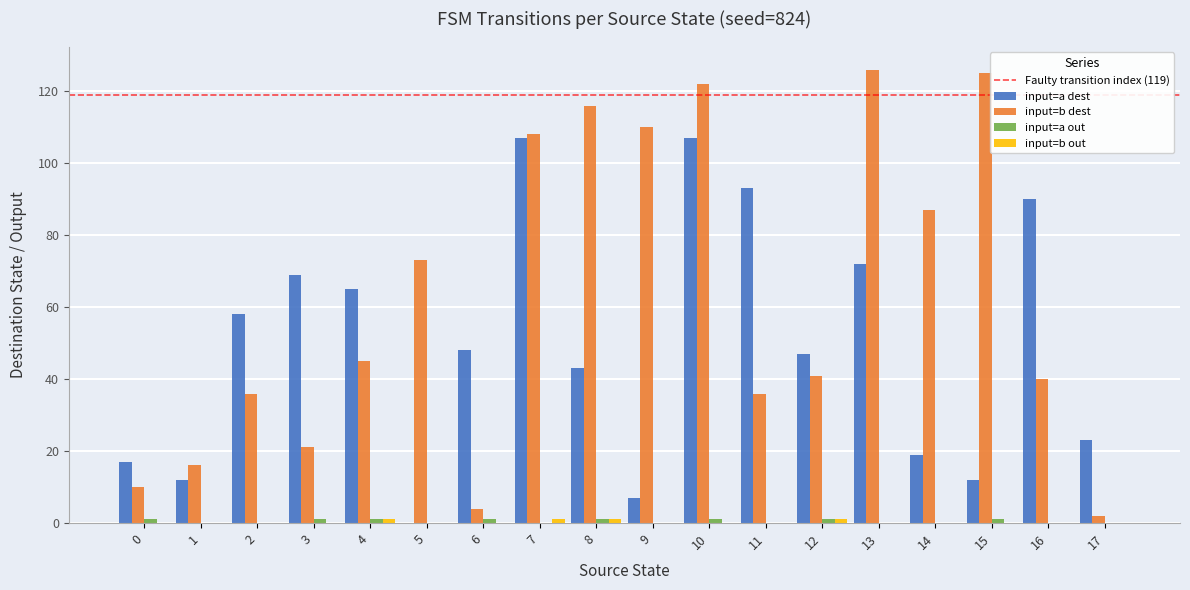

Is it true that input=a dest equals 9 at 14?

False